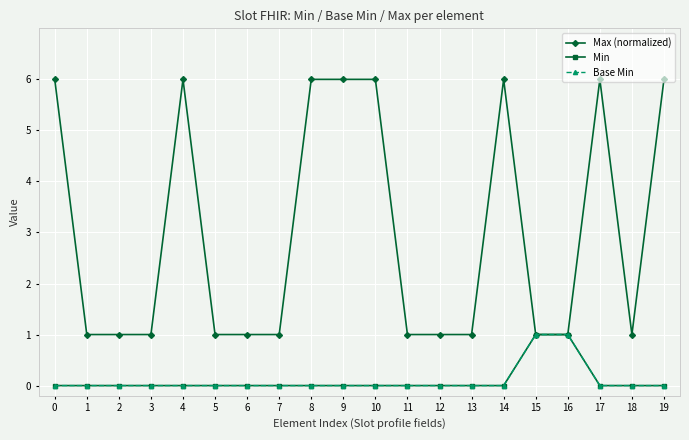

Is this an area chart (filled region under the line)?

No